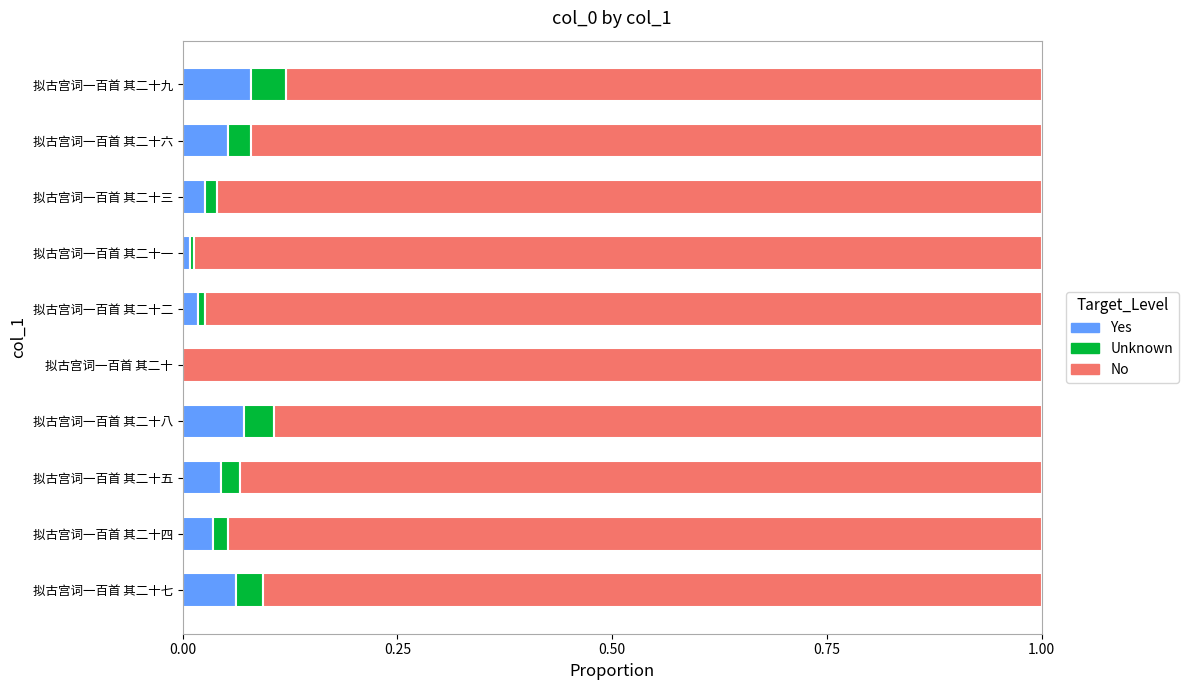

The Yes series shows 0.0 at 拟古宫词一百首 其二十七. True or false?

False